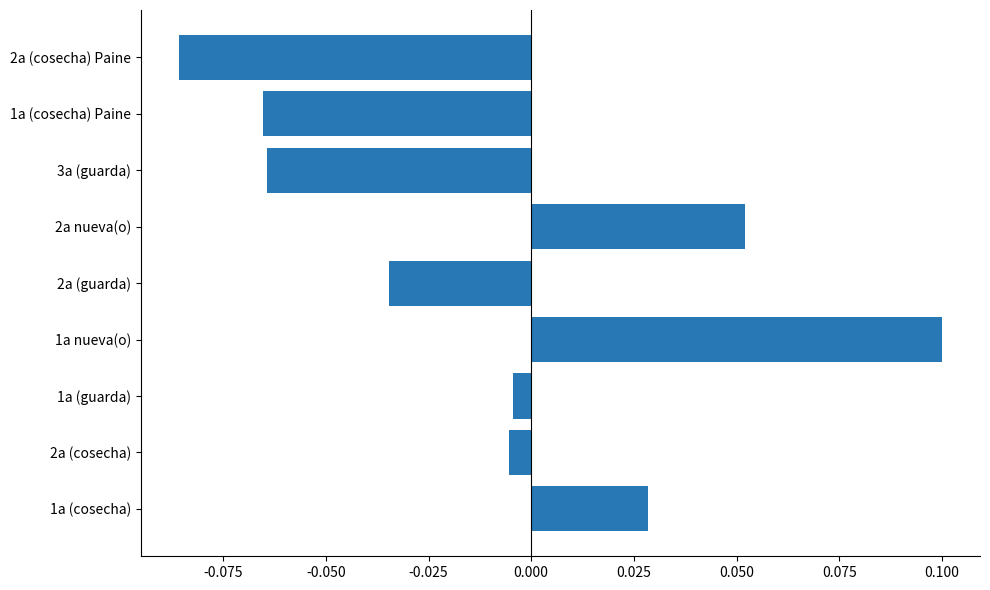

How many values are below 0?

6